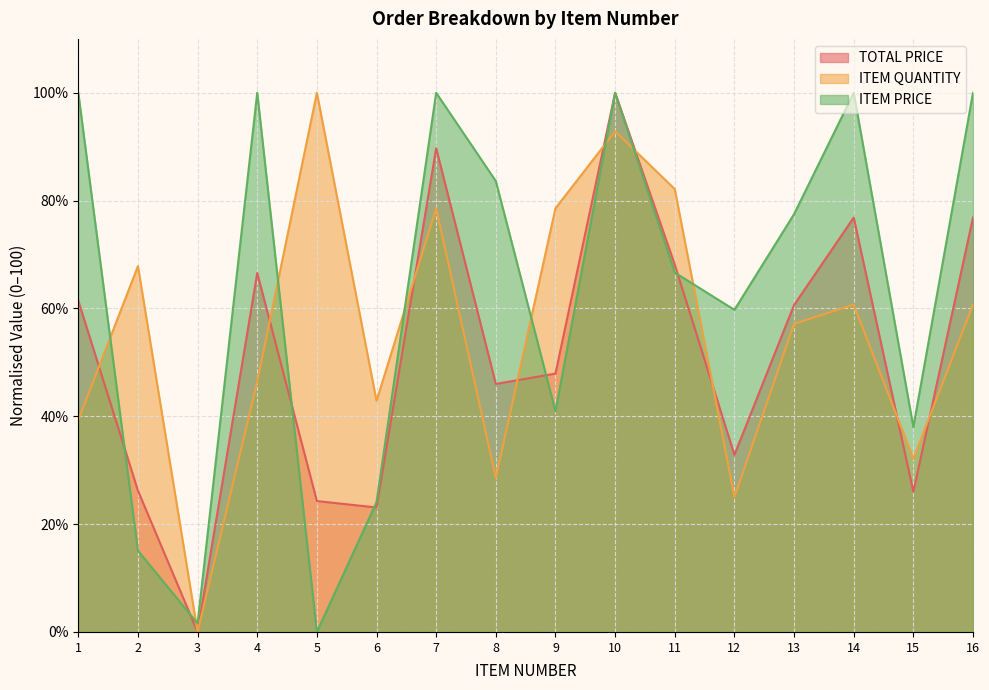

What is the sum of all ITEM QUANTITY values?

892.9